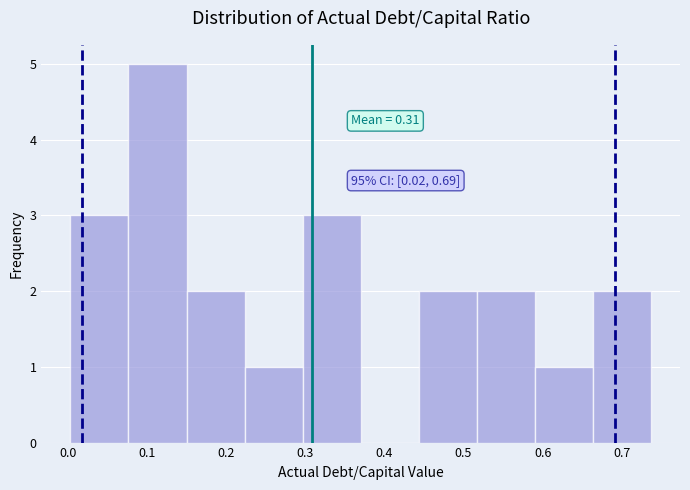

Over which range of the x-axis is the bar tallest?

0.08 to 0.15